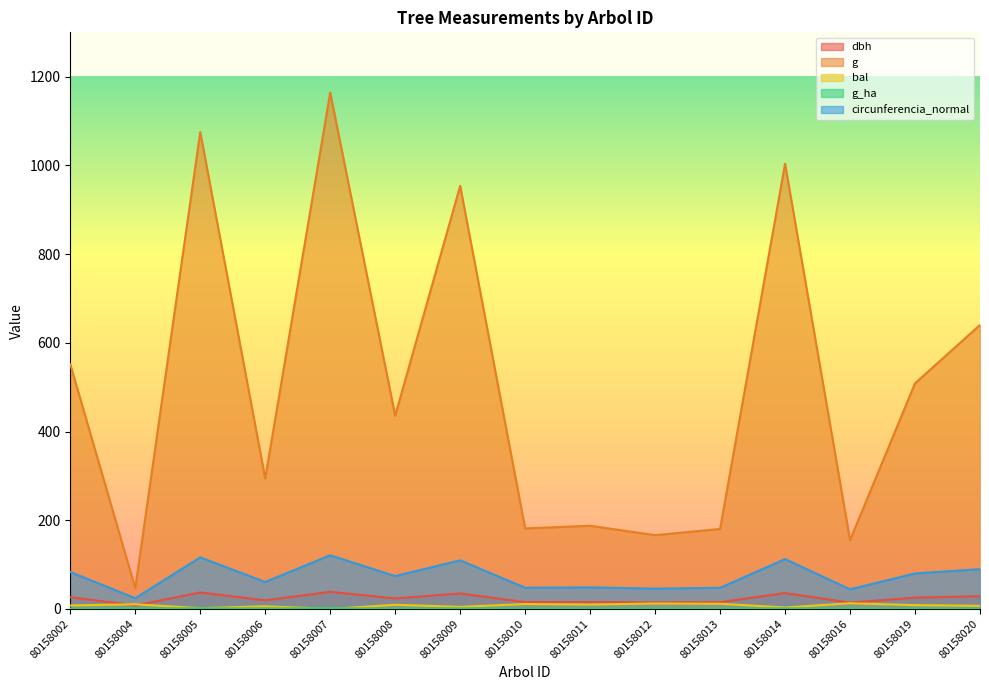

What is the greatest value displayed?

1164.2